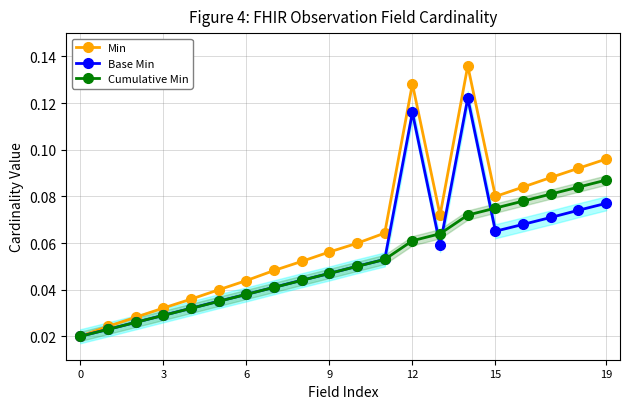

What is the label of the 4th point from the right?

16